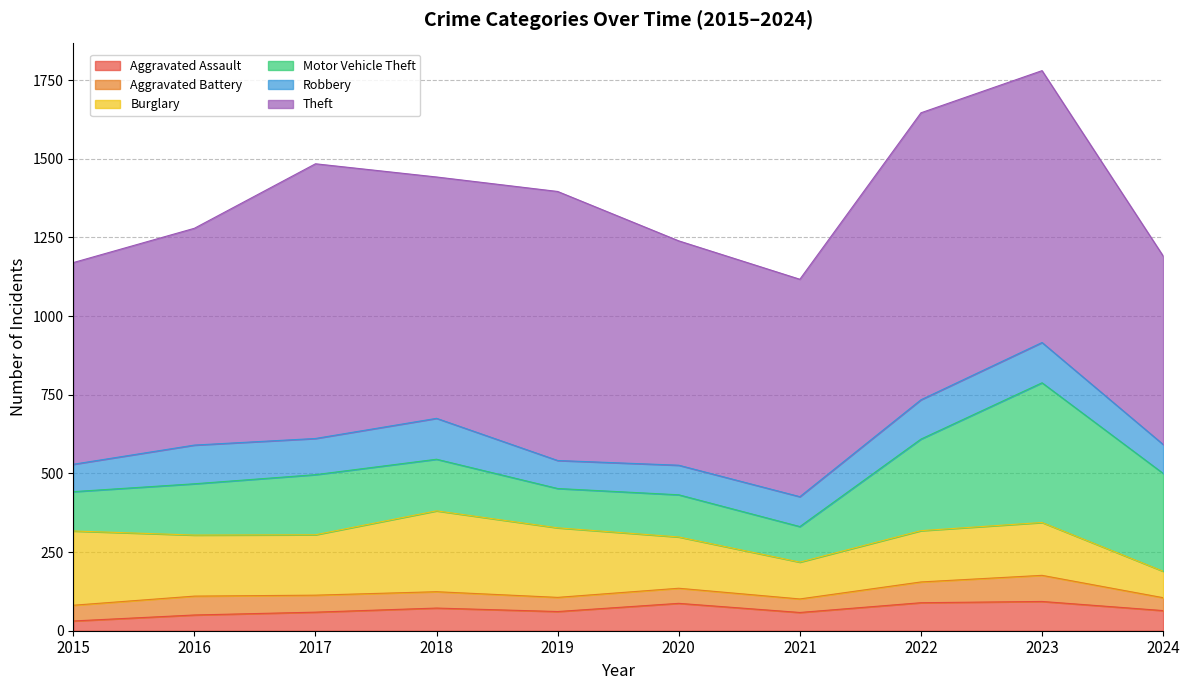

Rank the series at 2018 from lowest to highest value.

Aggravated Battery, Aggravated Assault, Robbery, Motor Vehicle Theft, Burglary, Theft